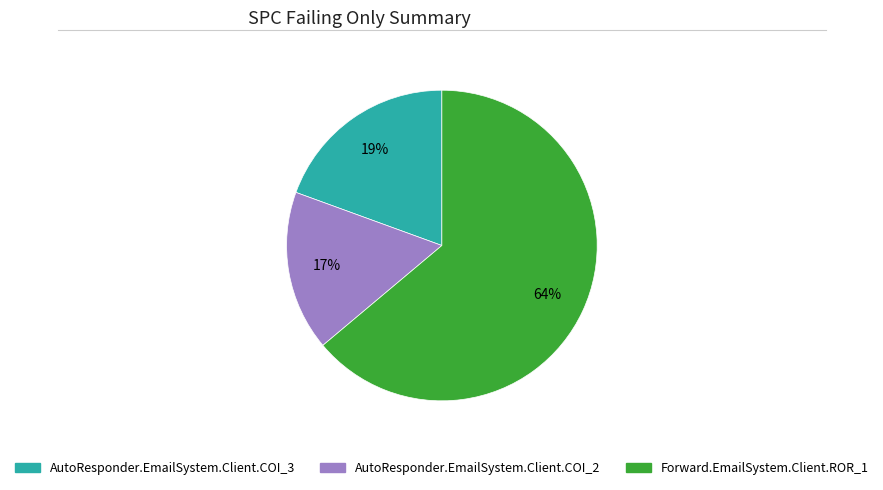

To the nearest percent, what portion does Forward.EmailSystem.Client.ROR_1 represent?

64%